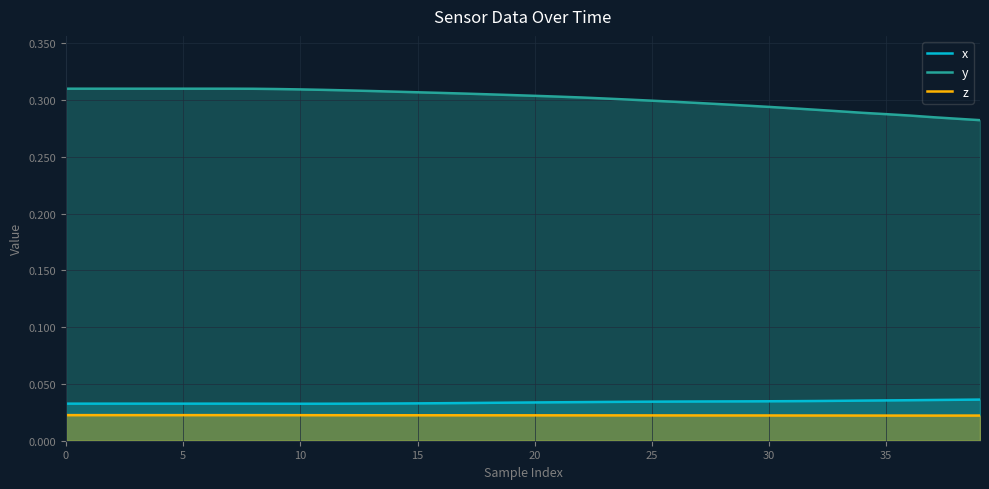

How many series are shown in this chart?

3